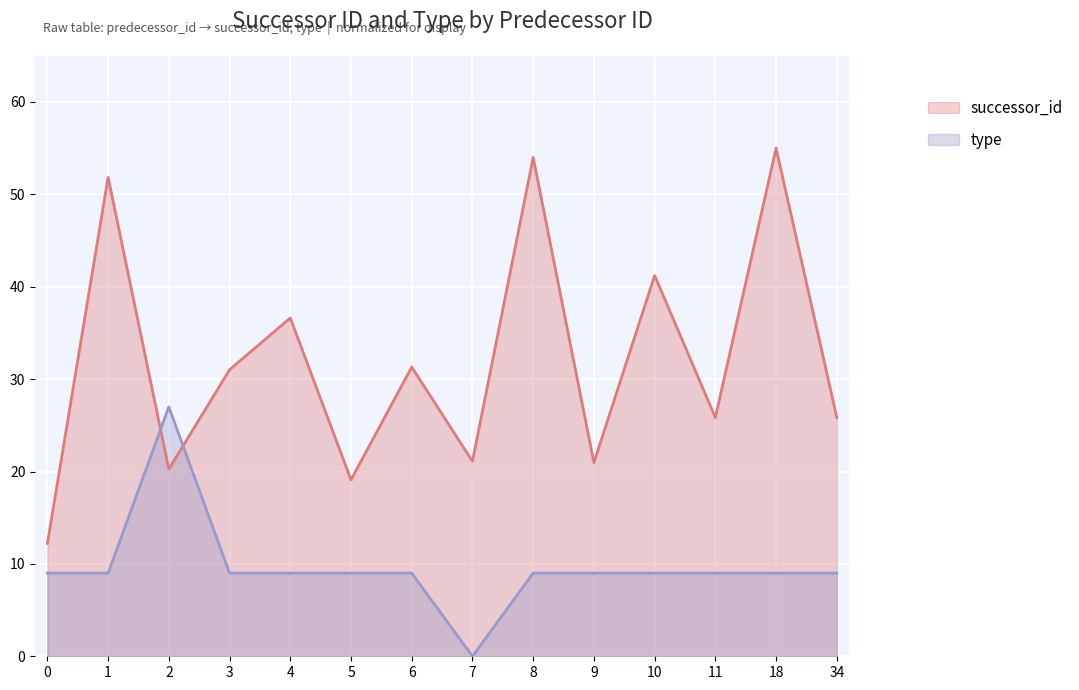

List the series in order of their overall mean, highest first.

successor_id, type